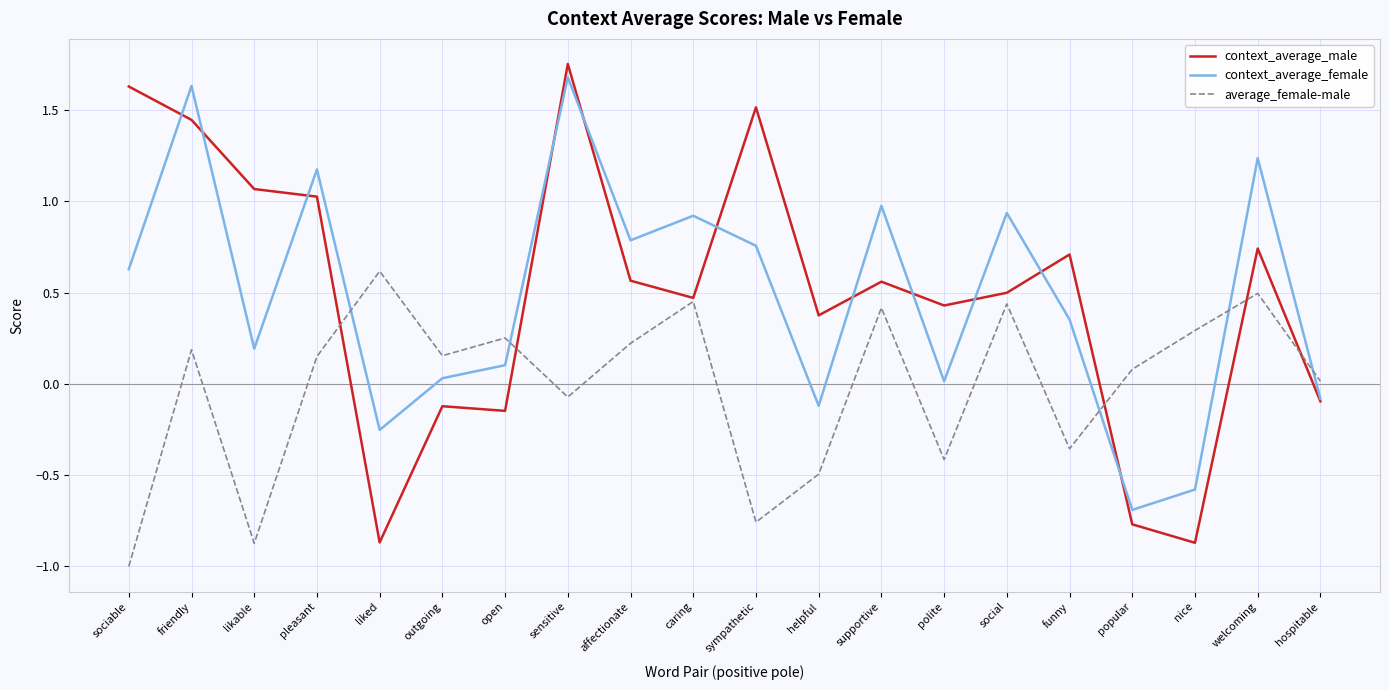

What position from the right is polite?

7